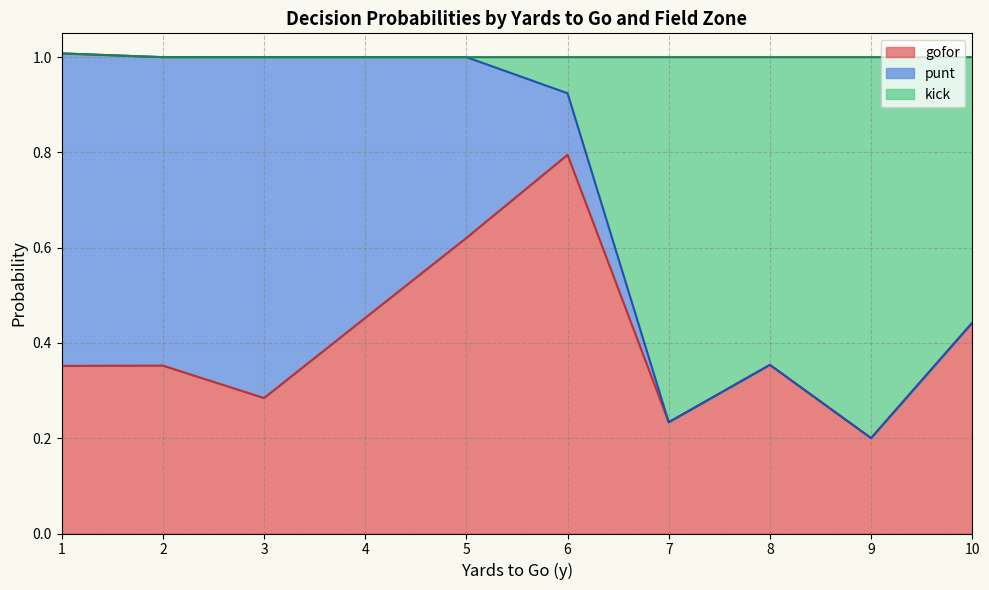

In punt, how many points are lower than both neighbors (excluding endpoints)?

3